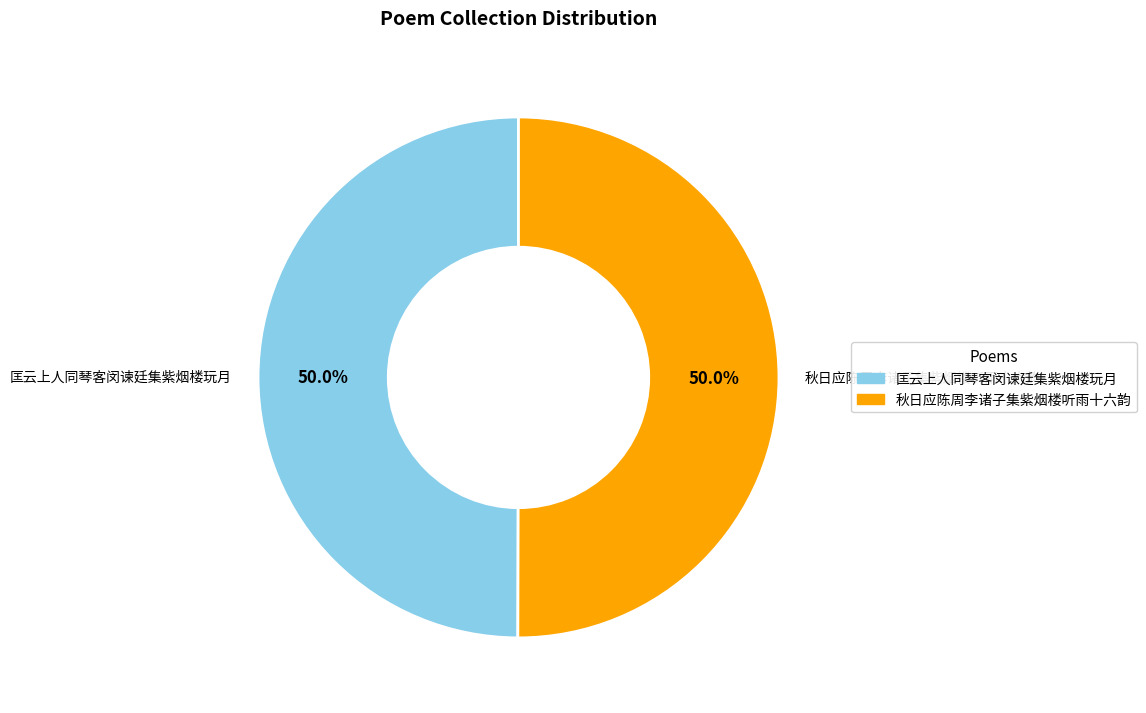

To the nearest percent, what percentage of the pie is 匡云上人同琴客闵谏廷集紫烟楼玩月?

50%